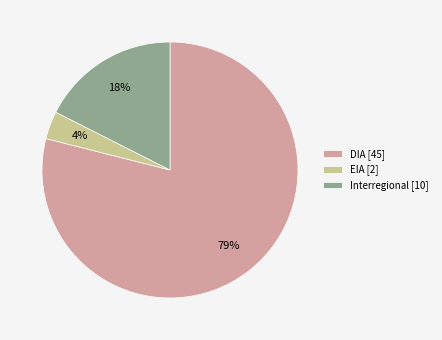

Does Interregional account for over 50% of the chart?

No